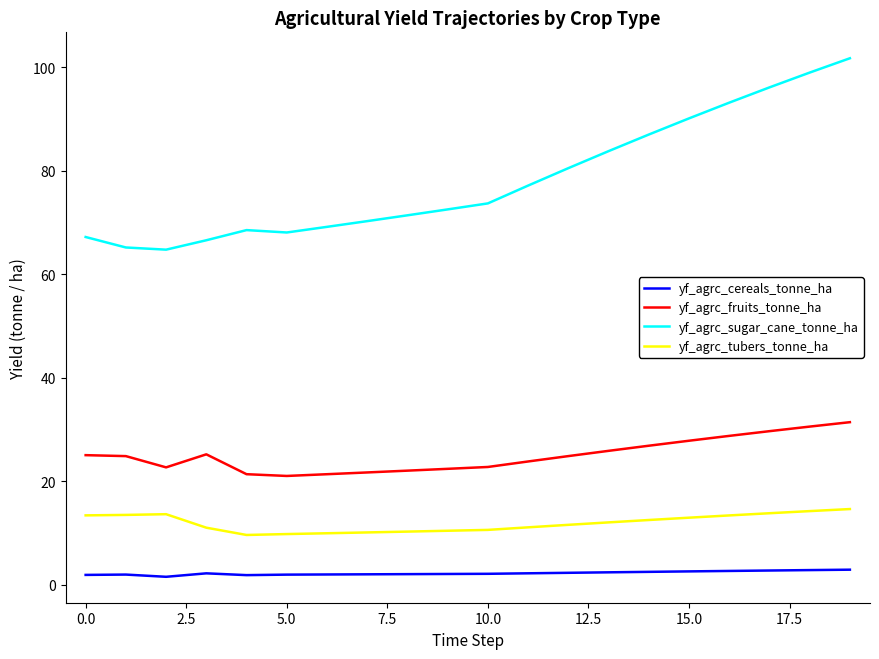

What is the highest value of the yf_agrc_sugar_cane_tonne_ha series?

101.7